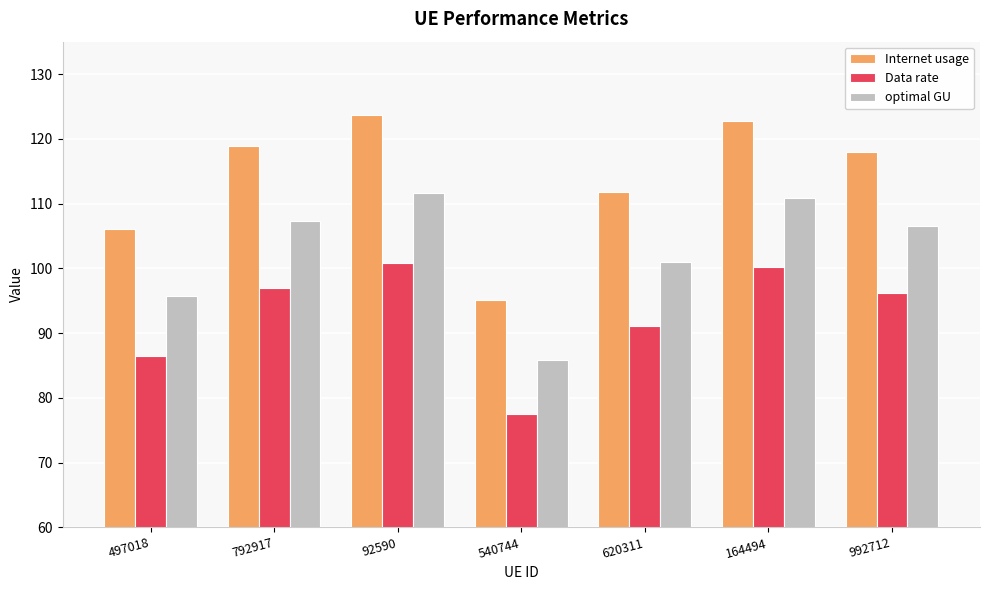

At which label does Data rate first exceed 96?

792917